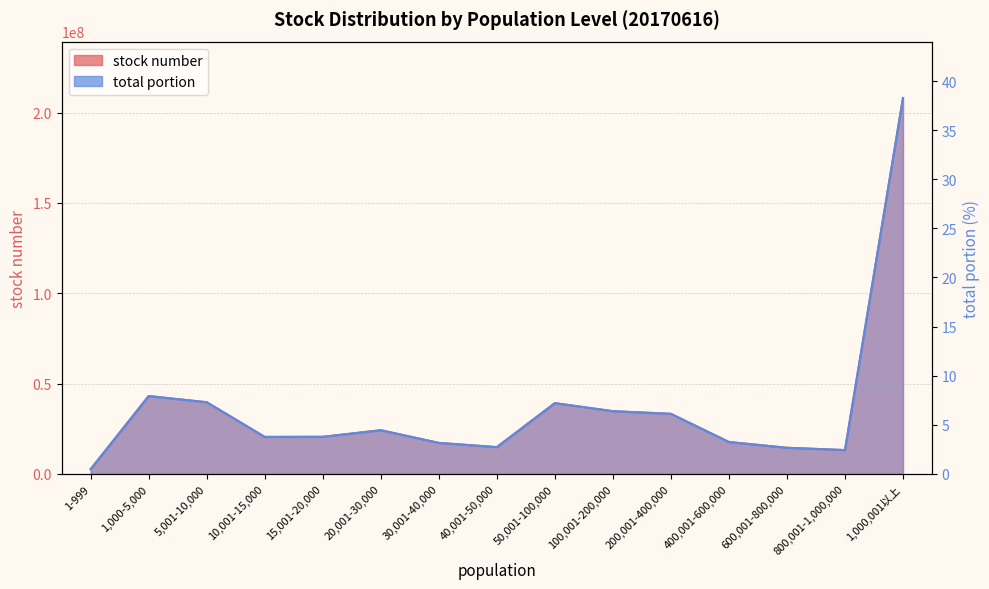

How many data points in total portion are above 3?

11